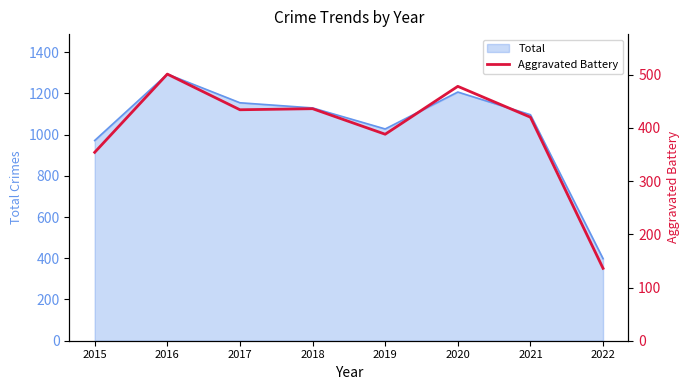

How many data points are above 434?

3